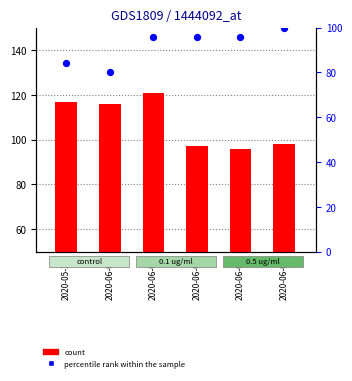

Which series reaches the maximum Y coordinate?

count